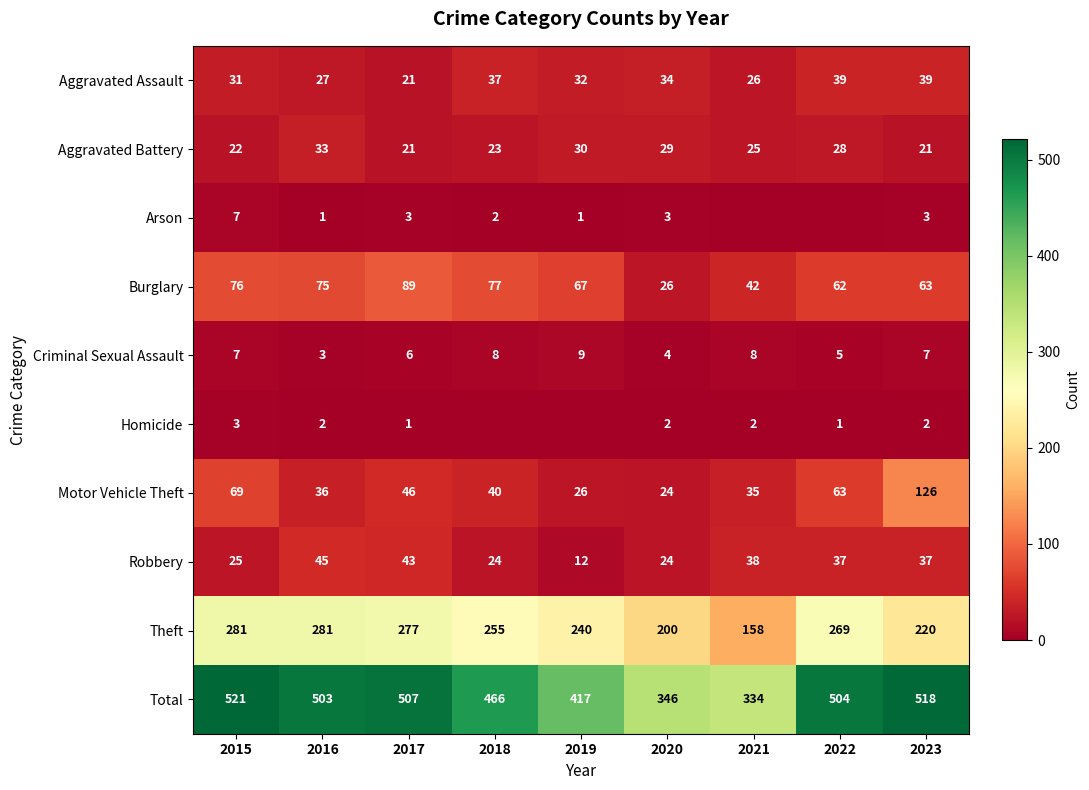

Count the number of categories in the chart.

9